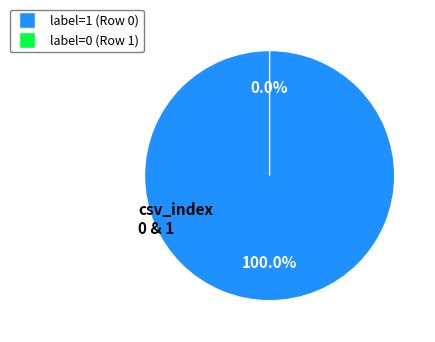

What is the smallest slice in the pie chart?

1